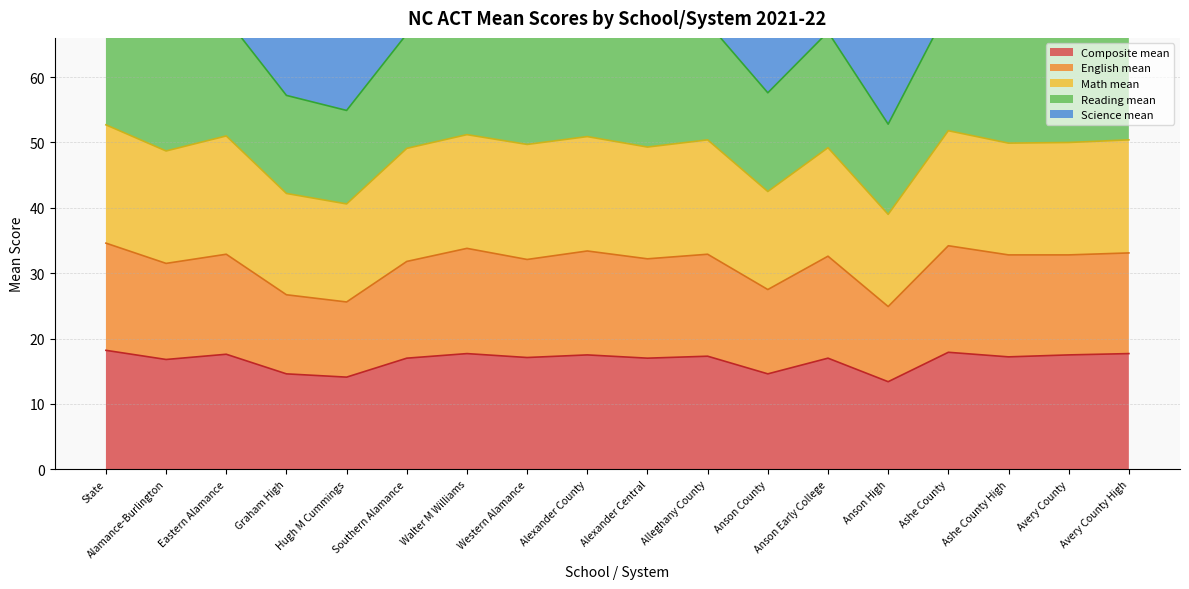

What is the minimum value for Composite mean?

13.4